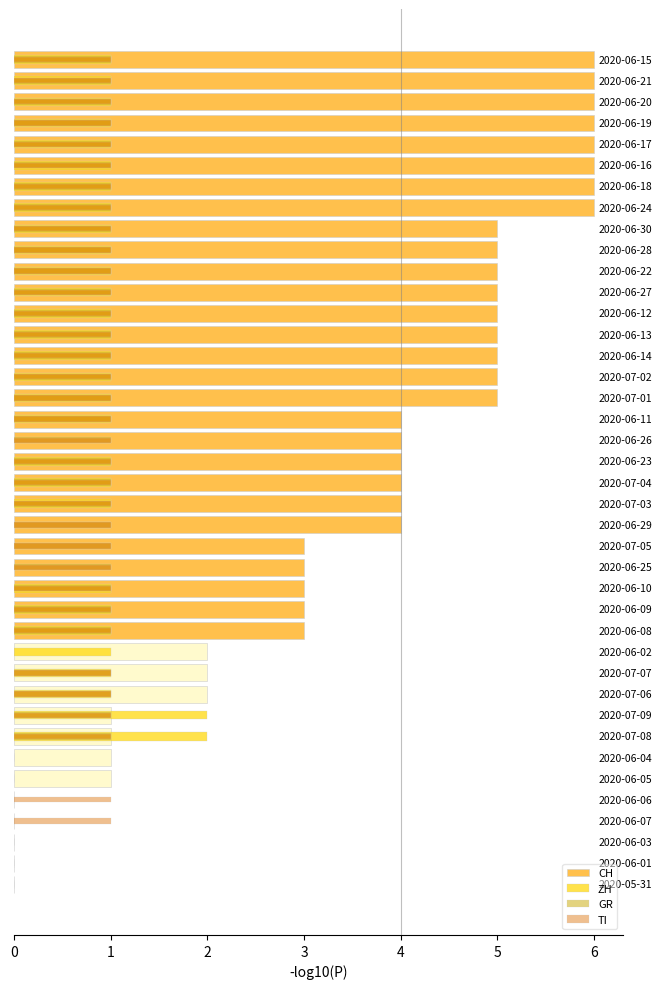

How many bars are there in total?

160